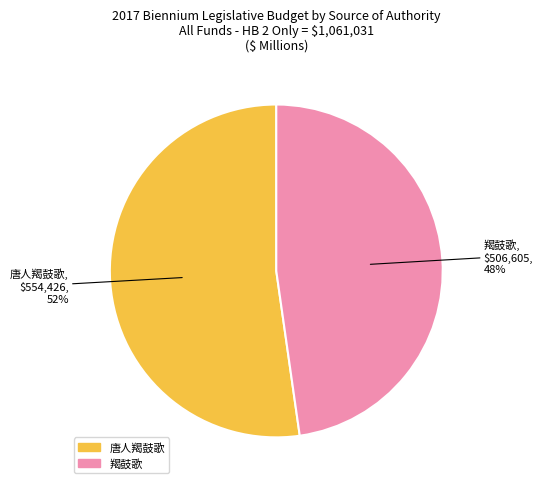

What is the smallest slice in the pie chart?

羯鼓歌